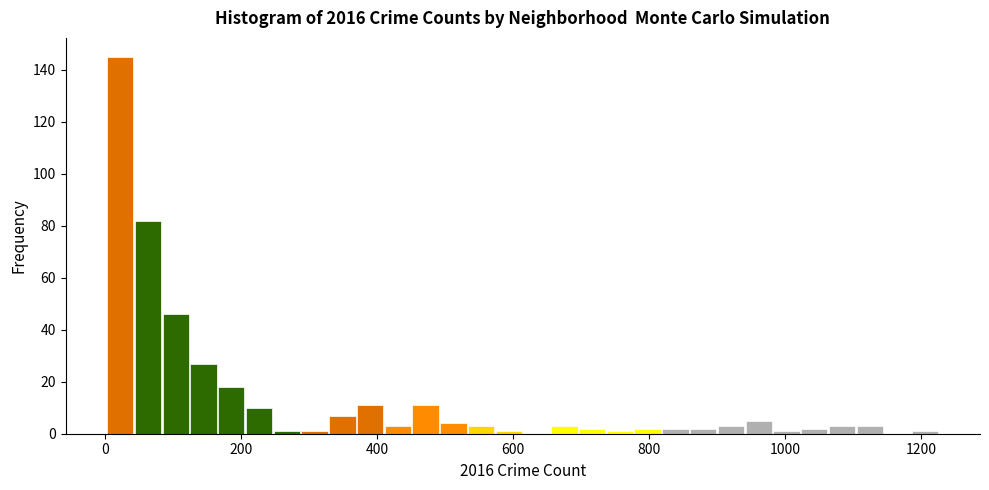

Around what value on the x-axis is the tallest bar? Give the approximate position of its centre, as read against the axis.

20